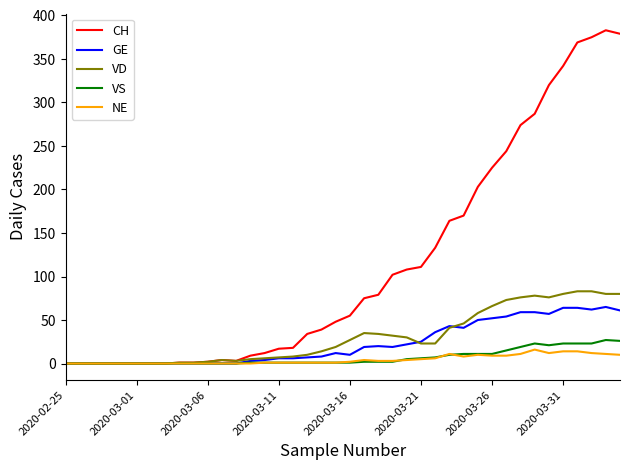

Which series has the widest spread of values?

CH